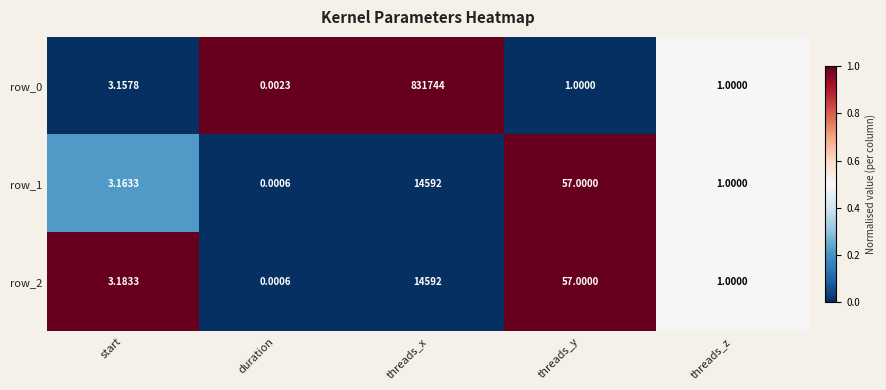

How many values in the row_2 series exceed 3?

3